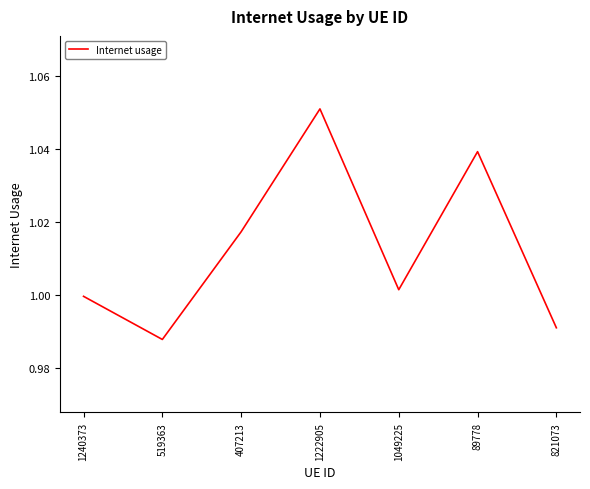

True or false: the data has more than 0 interior local peaks.

True